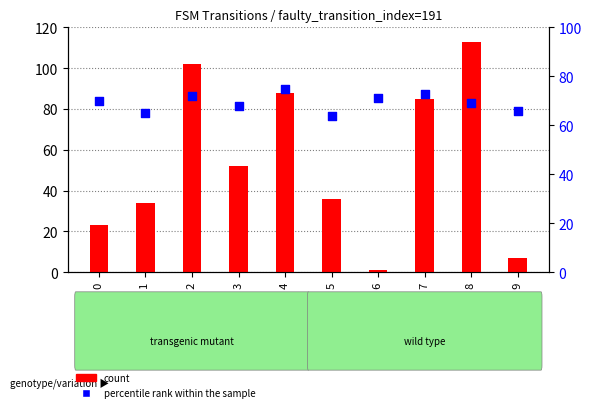

What are all the series names shown in the legend?

count, percentile rank within the sample